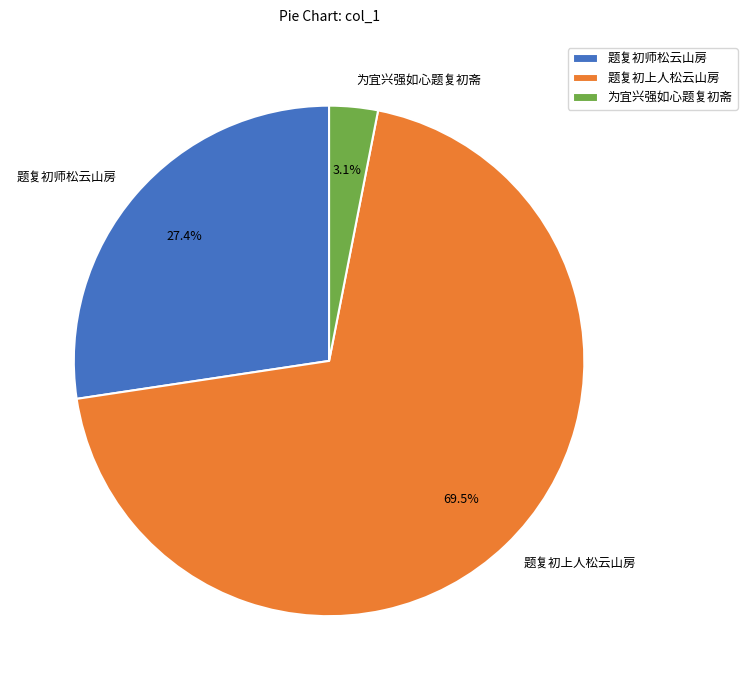

Which slice is the largest?

题复初上人松云山房